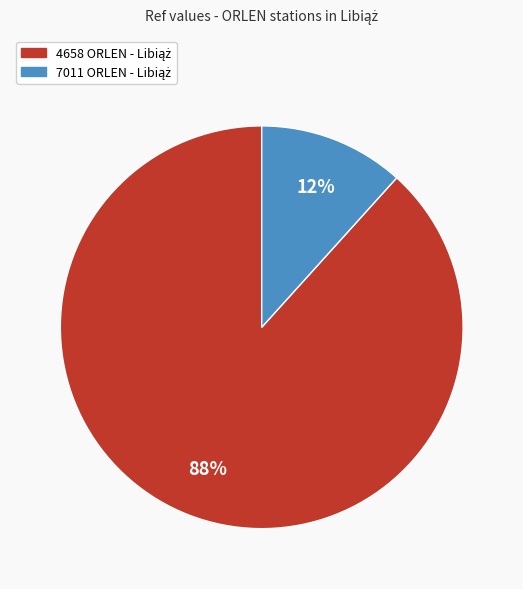

To the nearest percent, what is the average slice percentage?

50%